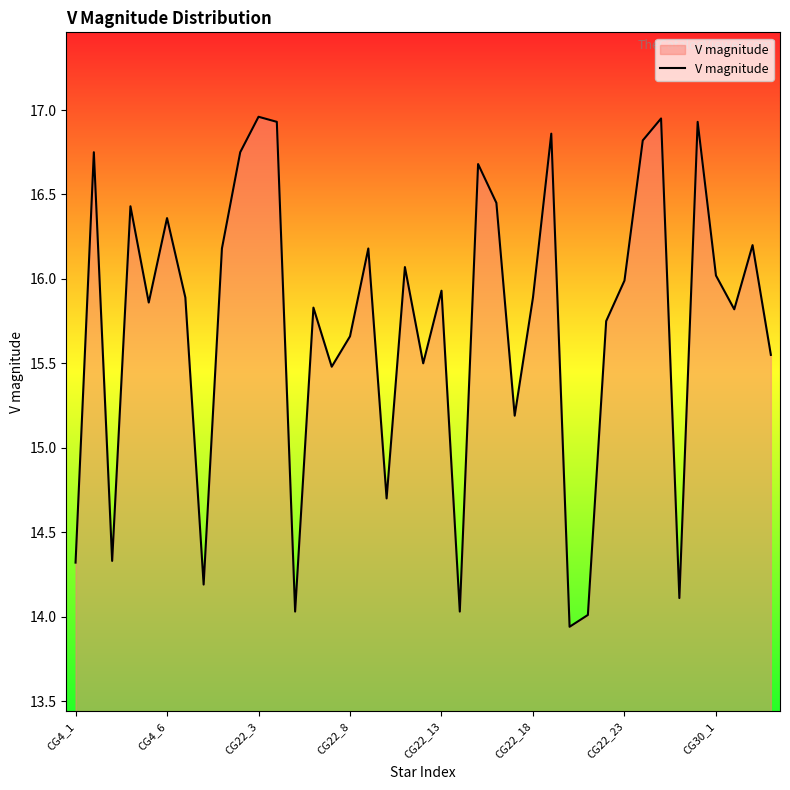

What is the minimum value shown in the chart?

13.9